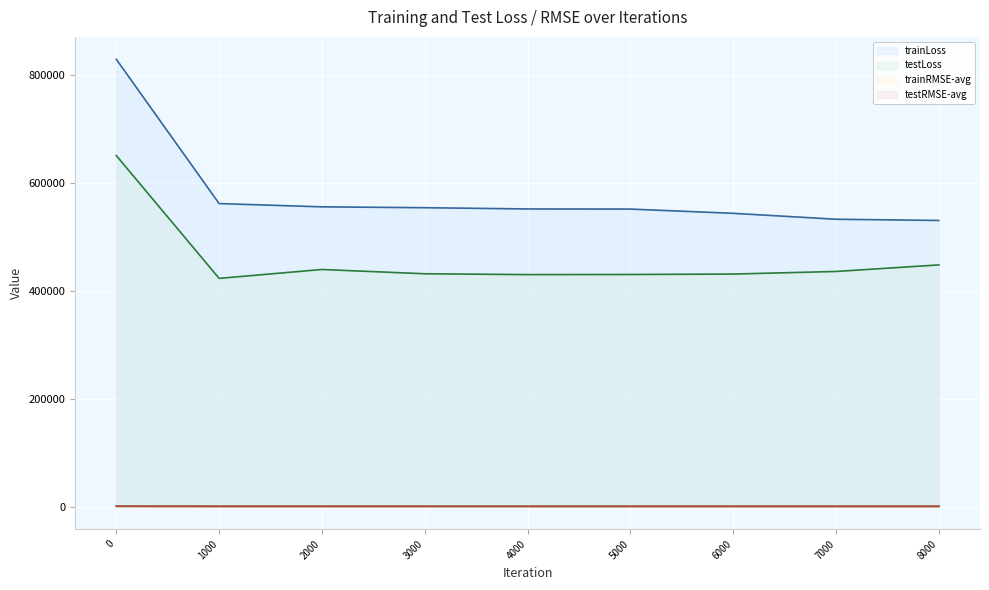

Reading left to right, transcribe all the data shown in this chart.

trainLoss: 0=829549.3	1000=562014.0	2000=555942.8	3000=554358.9	4000=552048.6	5000=551814.4	6000=543933.7	7000=532966.6	8000=530697.7
testLoss: 0=651046.3	1000=423338.0	2000=439822.8	3000=431884.1	4000=430327.8	5000=430557.7	6000=431331.7	7000=436175.2	8000=448310.3
trainRMSE-avg: 0=910.8	1000=749.7	2000=745.6	3000=744.5	4000=743.0	5000=742.8	6000=737.5	7000=730.0	8000=728.5
testRMSE-avg: 0=806.8	1000=650.6	2000=663.2	3000=657.2	4000=656.0	5000=656.1	6000=656.7	7000=660.3	8000=669.2